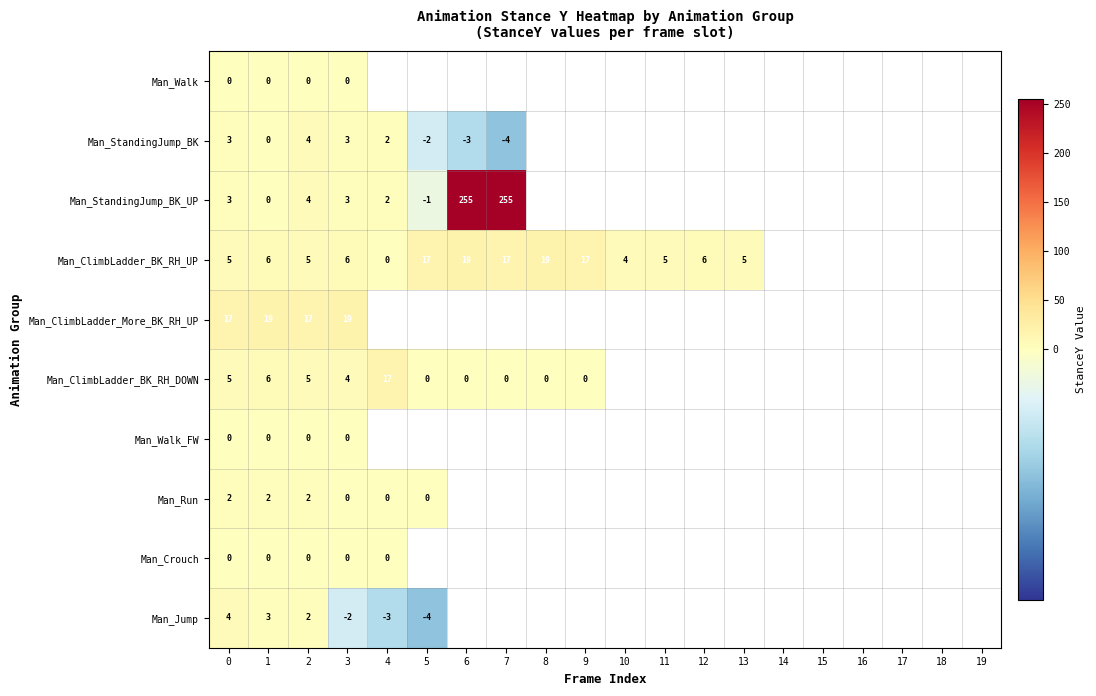

Which label corresponds to the largest value in the chart?

6